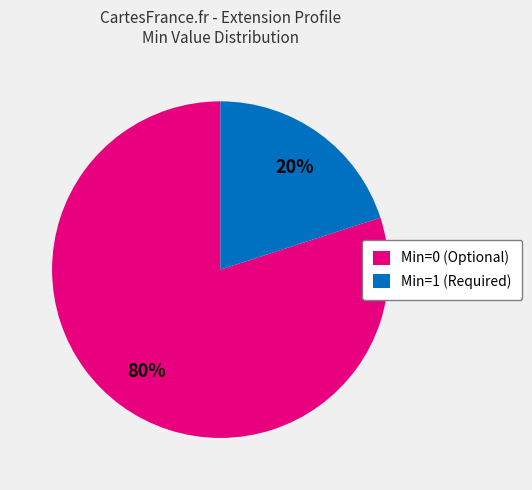

To the nearest percent, what is the difference between the Min=1 (Required) and Min=0 (Optional) slice percentages?

60%